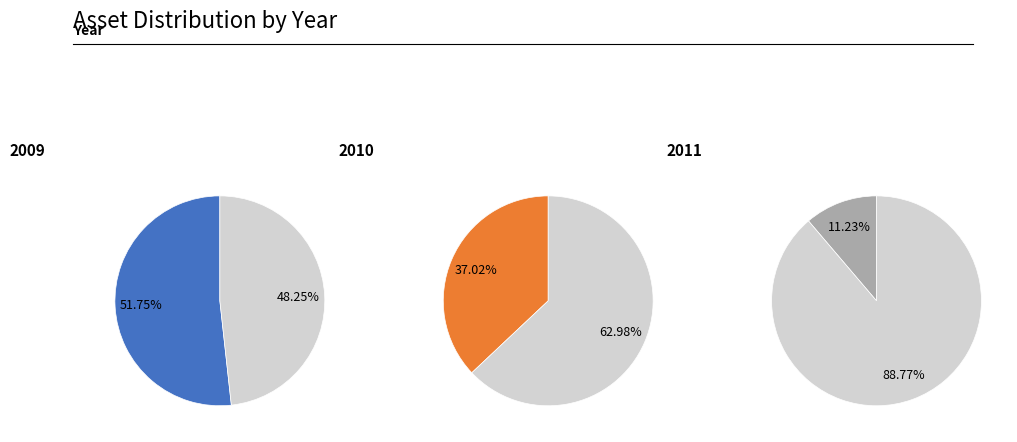

Which category has the smallest portion of the pie?

2011